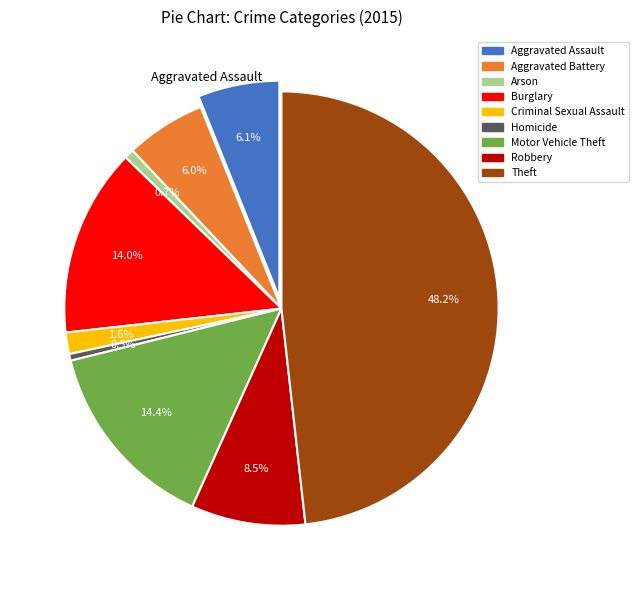

Is there a majority slice in this chart?

No